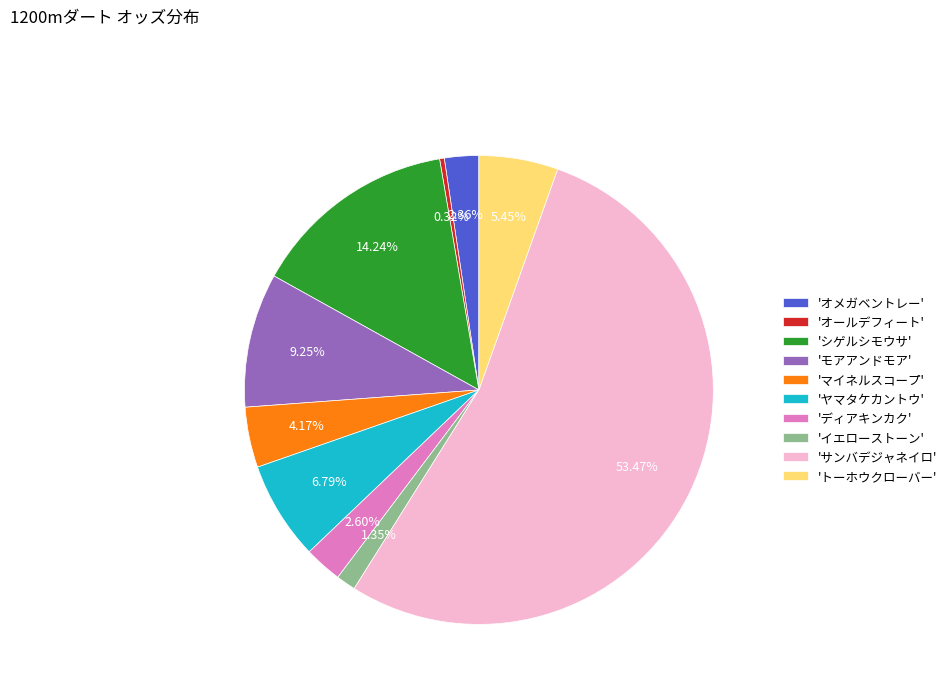

How many slices are in this pie chart?

10